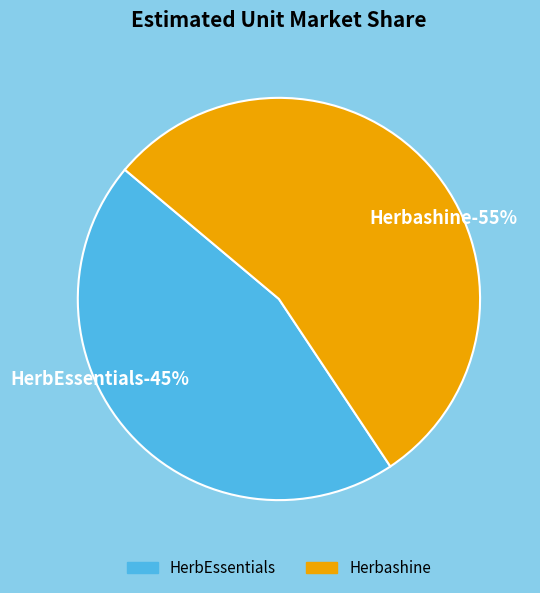

Between Herbashine and HerbEssentials, which is larger?

Herbashine